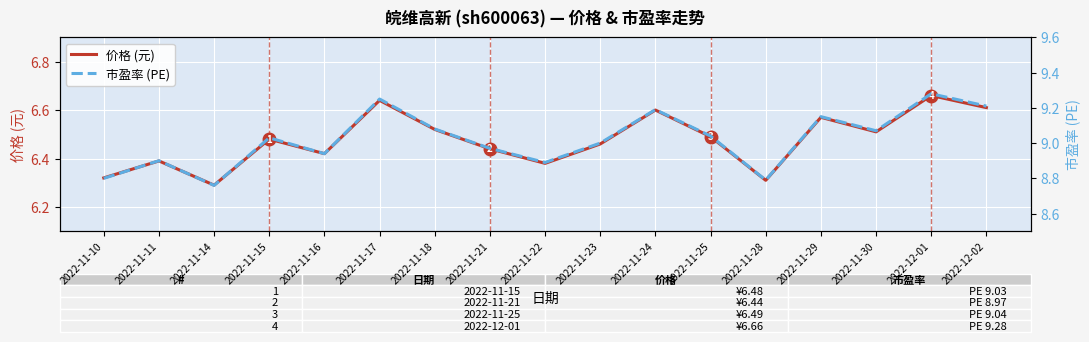

List the series in order of their overall mean, lowest first.

价格 (元), 市盈率 (PE)